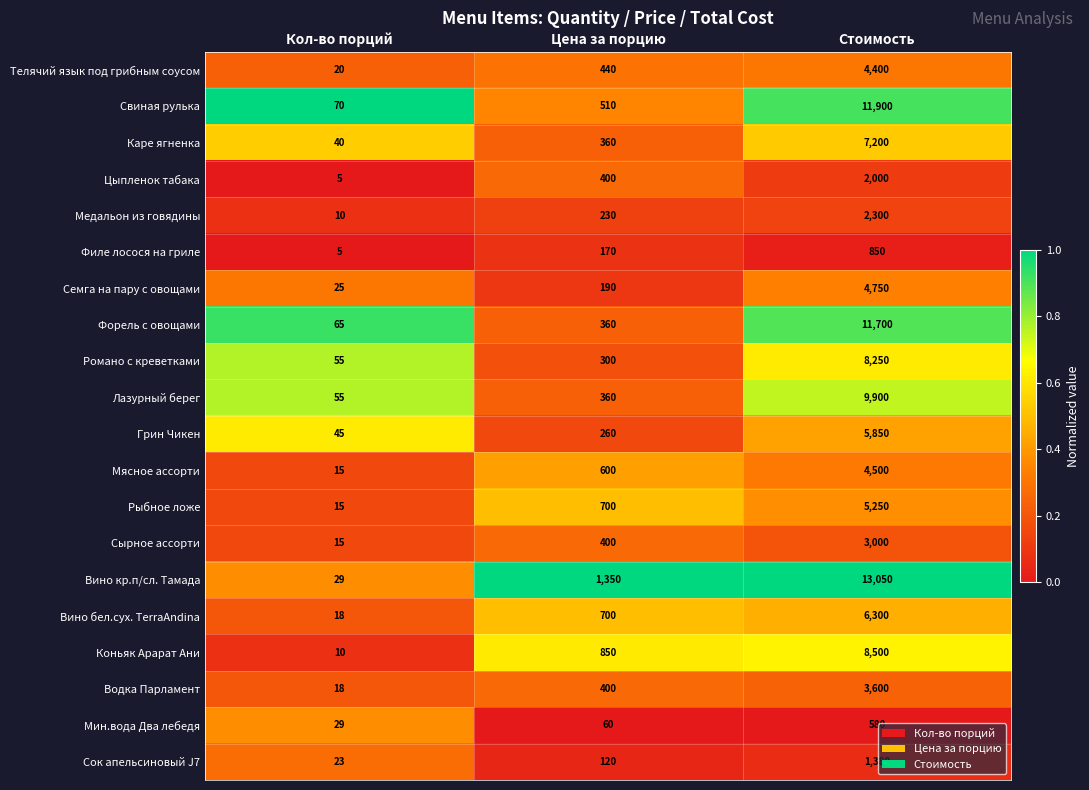

List the series in order of their peak value, lowest first.

Мин.вода Два лебедя, Филе лосося на гриле, Сок апельсиновый J7, Цыпленок табака, Медальон из говядины, Сырное ассорти, Водка Парламент, Телячий язык под грибным соусом, Мясное ассорти, Семга на пару с овощами, Рыбное ложе, Грин Чикен, Вино бел.сух. TerraAndina, Каре ягненка, Романо с креветками, Коньяк Арарат Ани, Лазурный берег, Форель с овощами, Свиная рулька, Вино кр.п/сл. Тамада